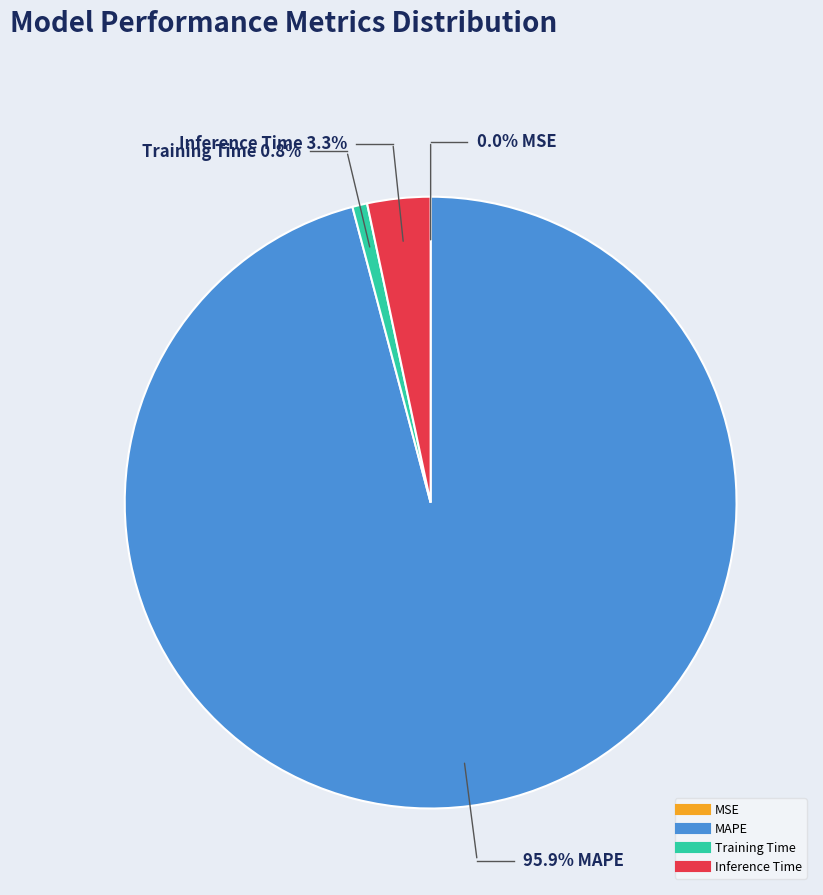

Is it true that MSE is 0% of the pie?

True